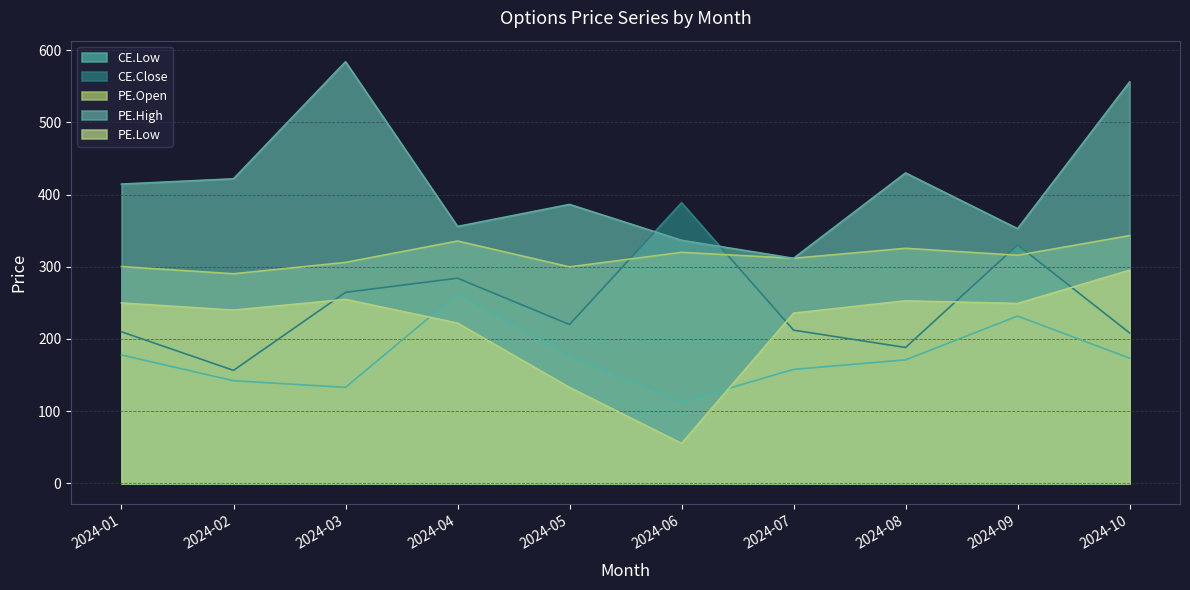

At which label does CE.Close reach its peak?

2024-06